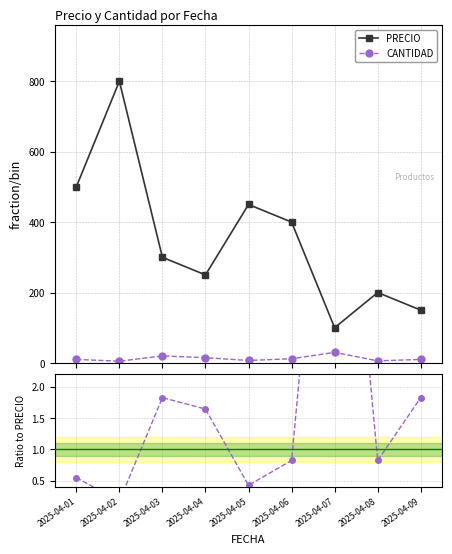

Reading left to right, transcribe all the data shown in this chart.

PRECIO: 500.0	800.0	300.0	250.0	450.0	400.0	100.0	200.0	150.0
CANTIDAD: 10.0	5.0	20.0	15.0	7.0	12.0	30.0	6.0	10.0
Ratio CANTIDAD/PRECIO: 0.5	0.2	1.8	1.6	0.4	0.8	8.2	0.8	1.8